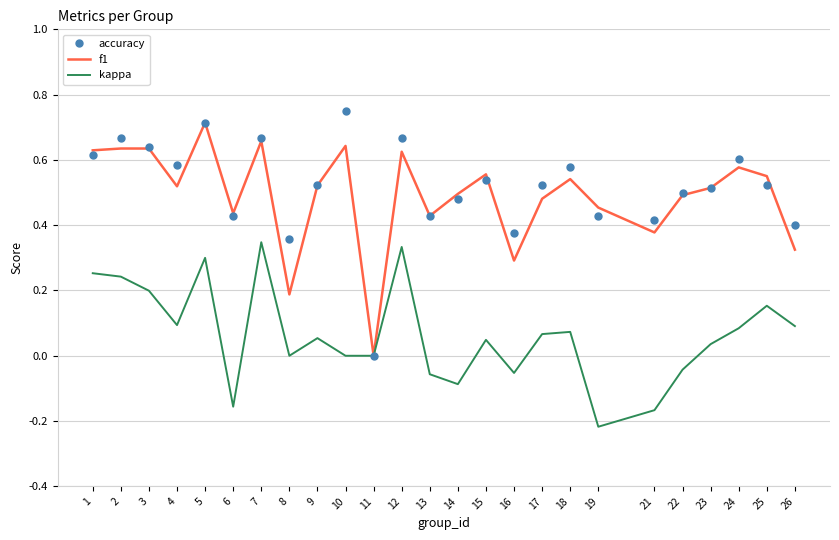

The accuracy series shows 0.5 at 14. True or false?

True